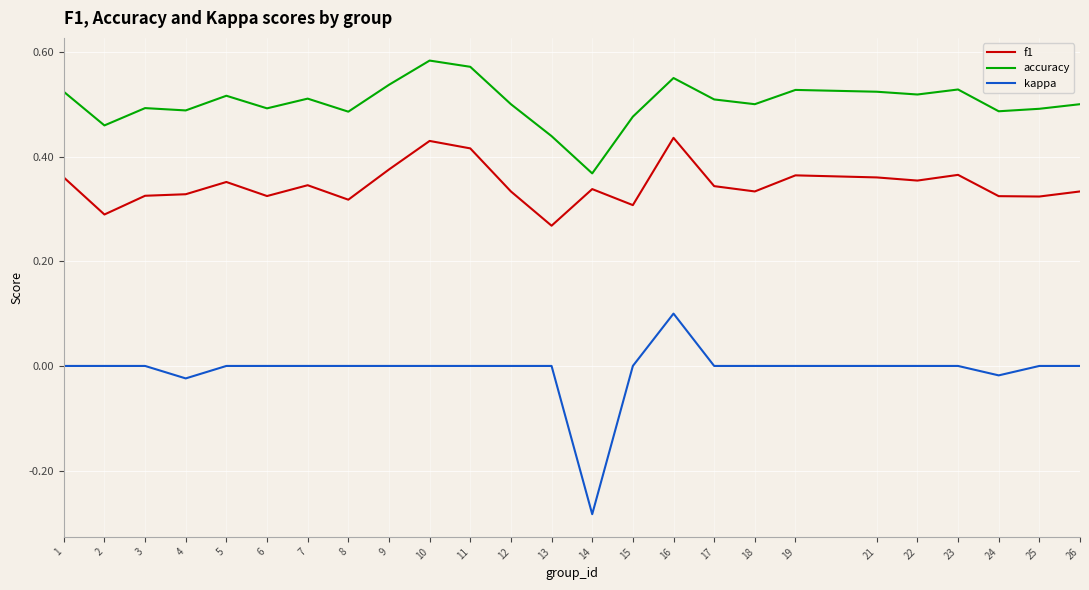

What is the sum of the f1 values at 22 and 24?

0.7